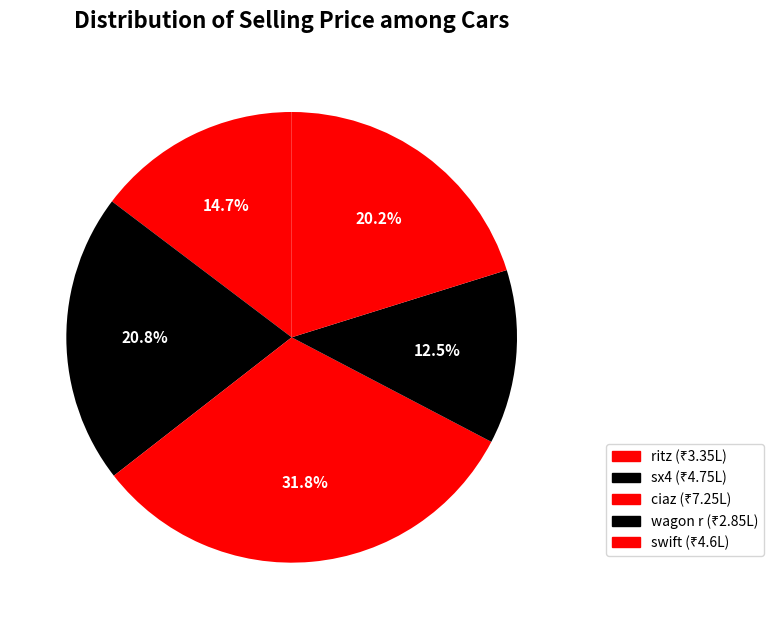

To the nearest percent, what is the combined percentage of swift and ritz?

35%